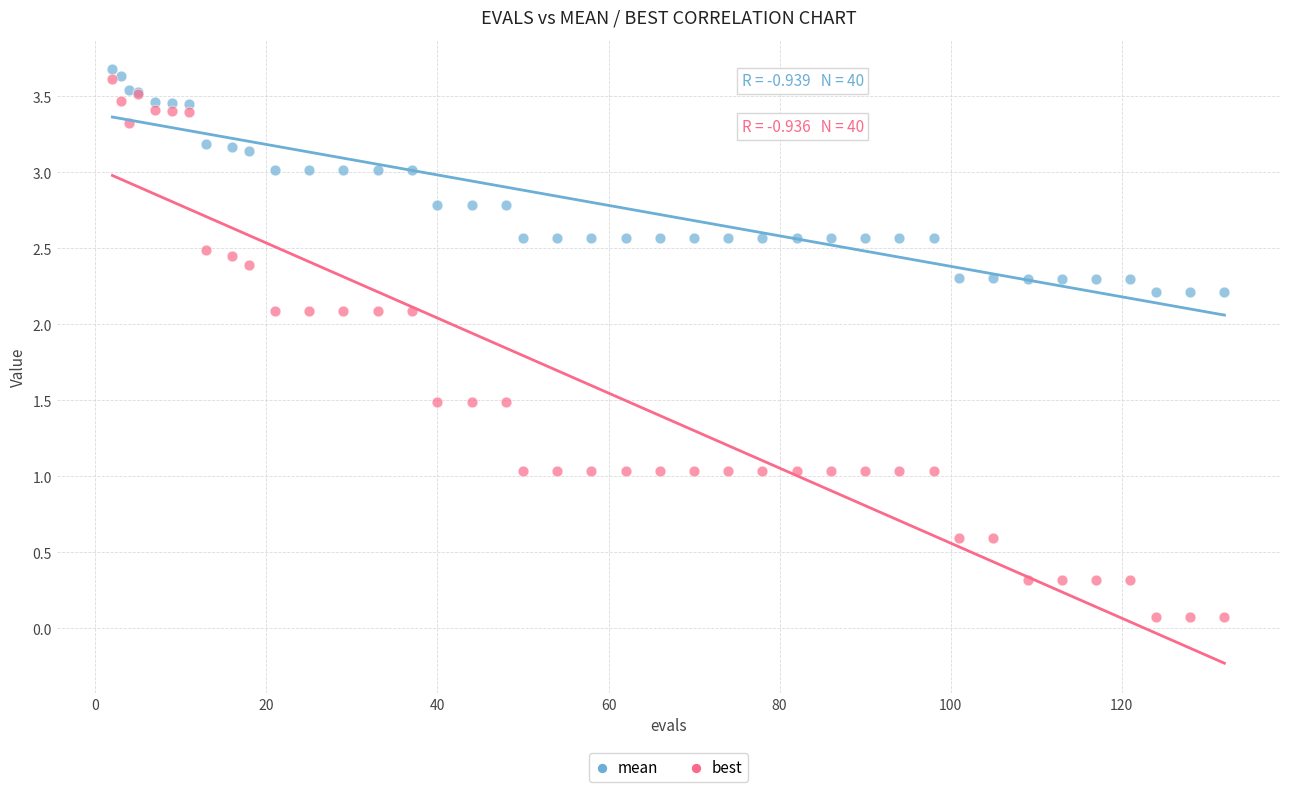

Which series reaches the minimum Y coordinate?

best